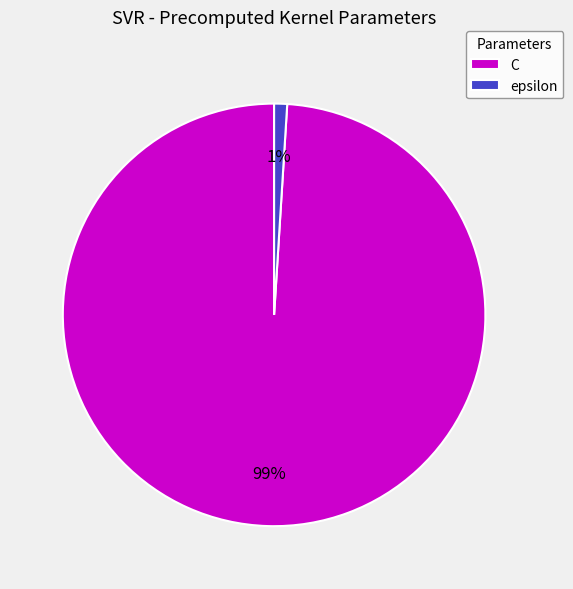

True or false: C accounts for 99% of the total.

True